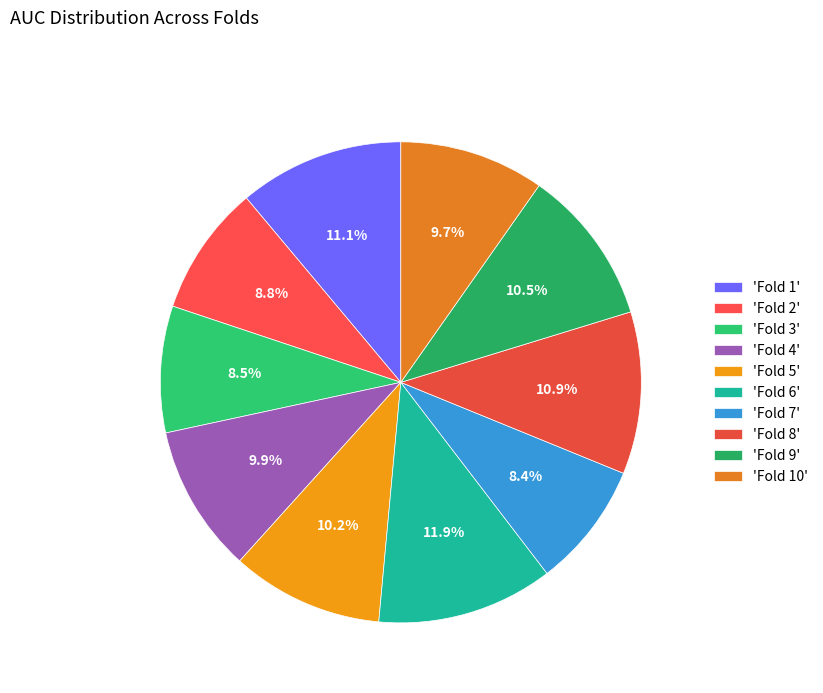

Count the number of slices in the pie.

10